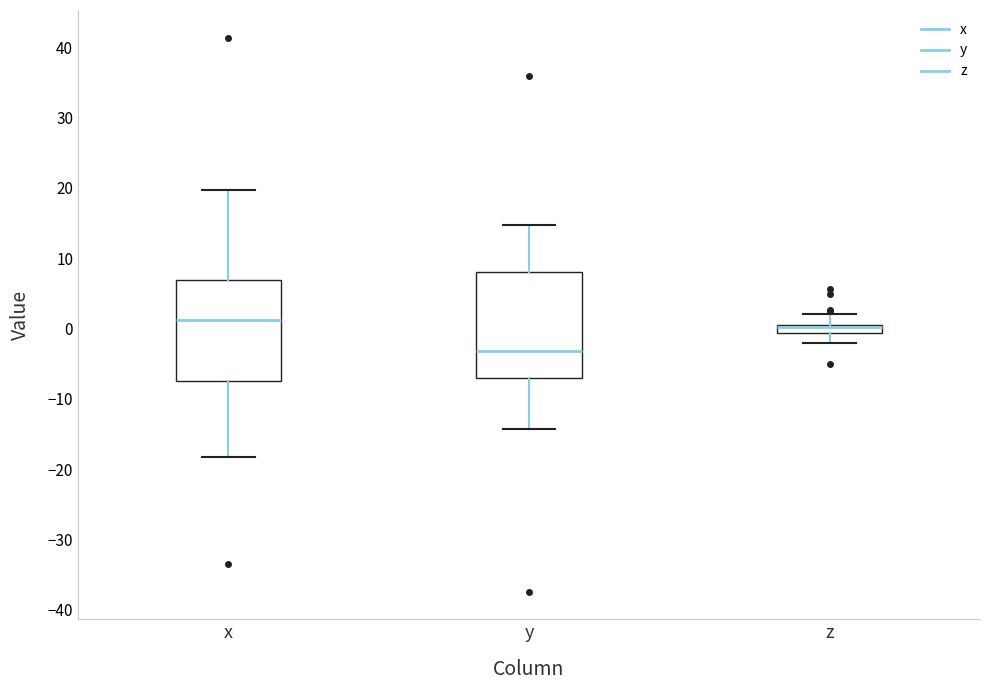

Where is the upper edge of the box for y on the y-axis? The values are not printed on the chart, so give them approximately, as read against the axis.

8